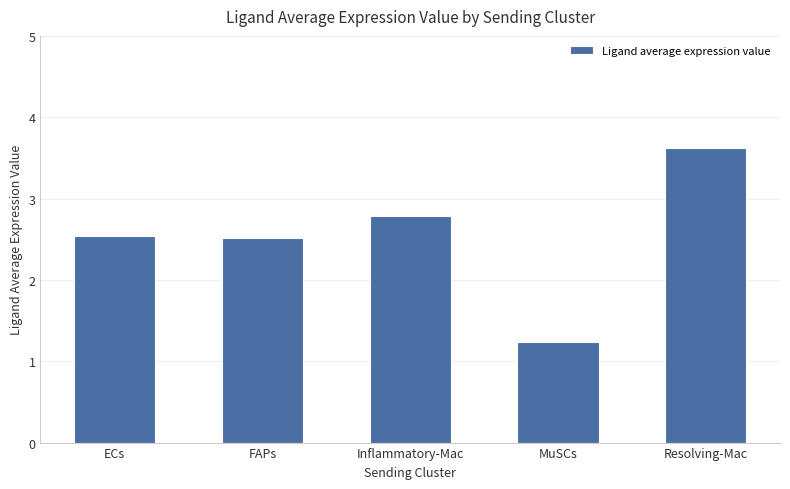

The chart shows a value of 4.8 at Inflammatory-Mac. True or false?

False